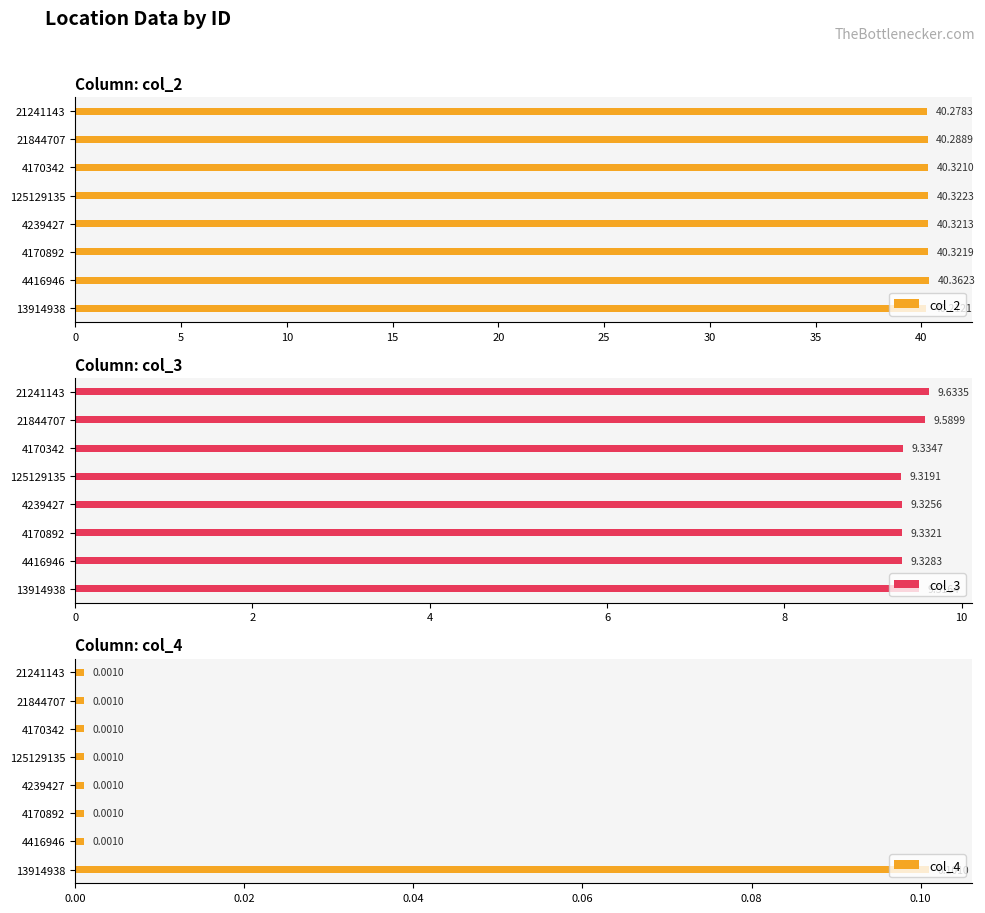

Rank the categories by col_2 value from lowest to highest.

13914938, 21241143, 21844707, 4170342, 4239427, 4170892, 125129135, 4416946